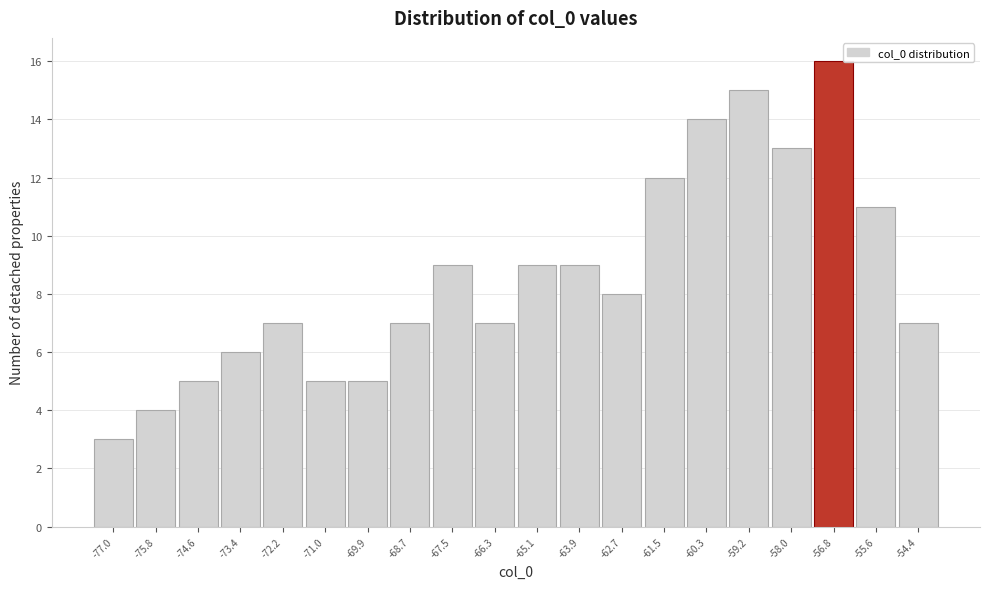

Reading right to left, extract all data points from this chart.

7	11	16	13	15	14	12	8	9	9	7	9	7	5	5	7	6	5	4	3